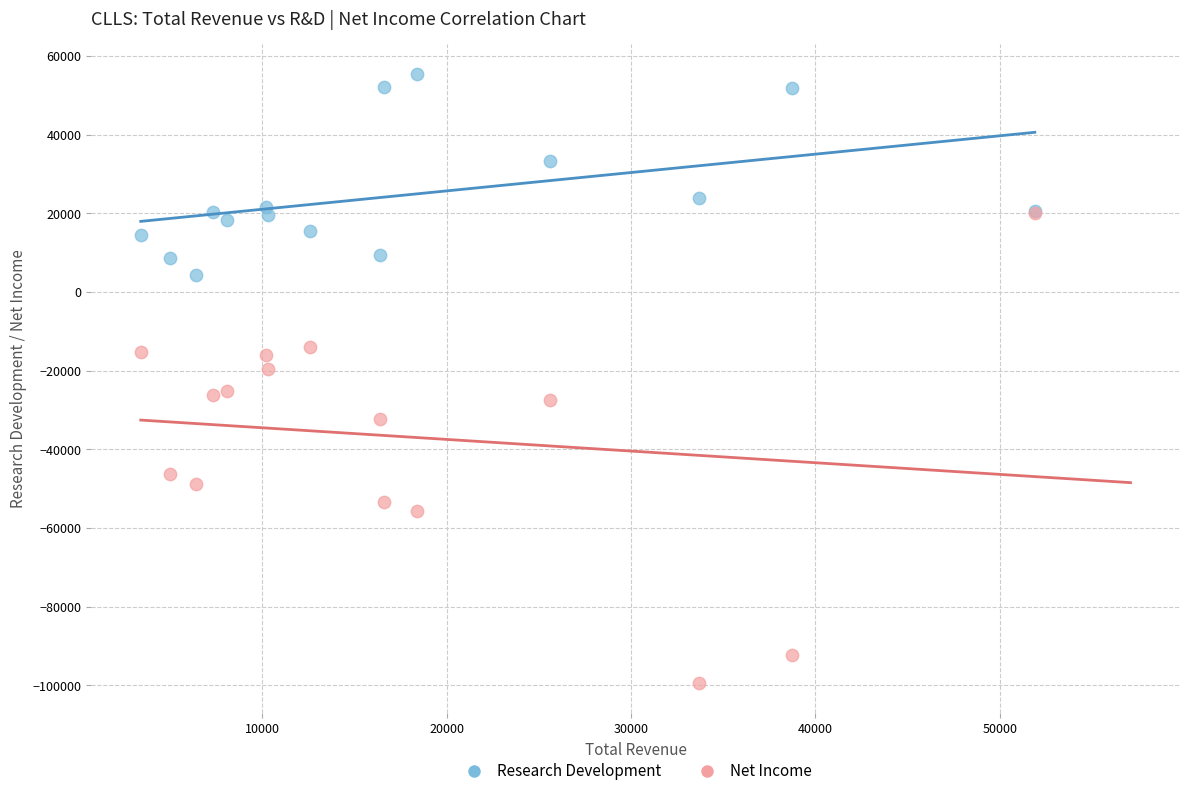

In the Research Development series, what Y value is closest to 29750?

33200